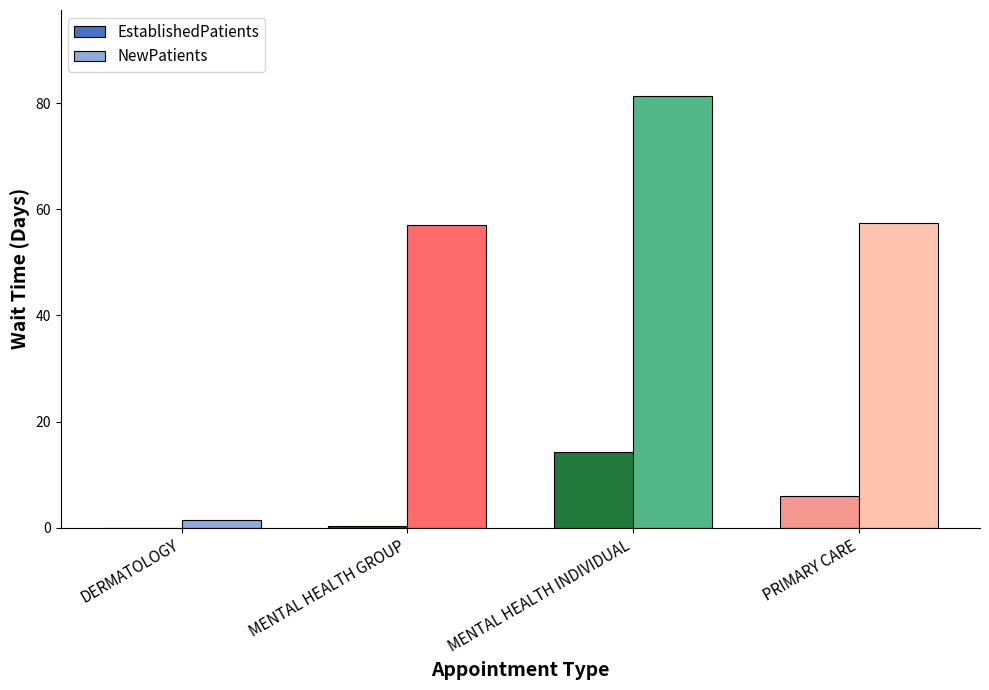

Which series changed the most between DERMATOLOGY and MENTAL HEALTH INDIVIDUAL?

NewPatients